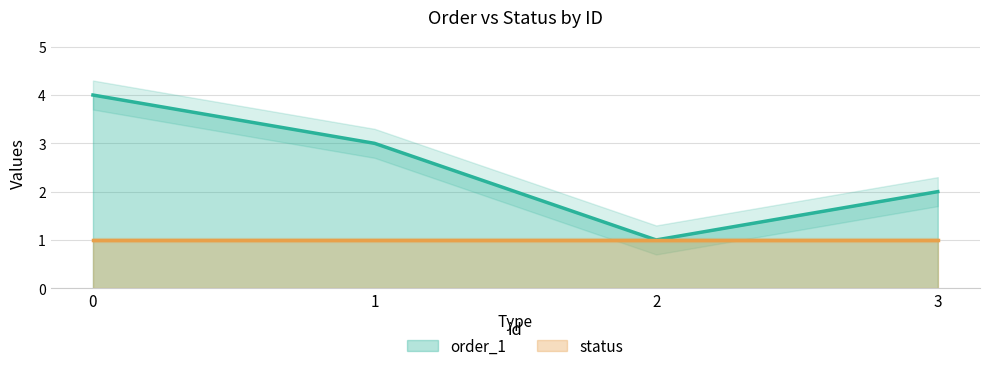

What is the value of the 4th point from the left?

2